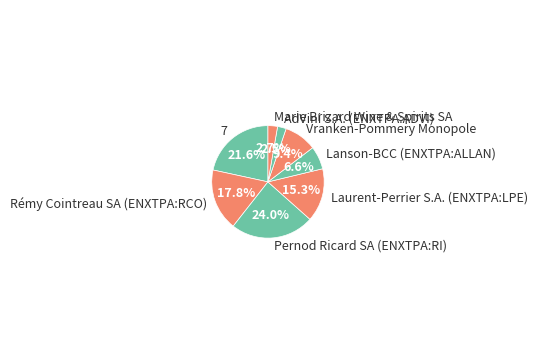

Which has a higher value, Marie Brizard Wine & Spirits SA or Laurent-Perrier S.A. (ENXTPA:LPE)?

Laurent-Perrier S.A. (ENXTPA:LPE)